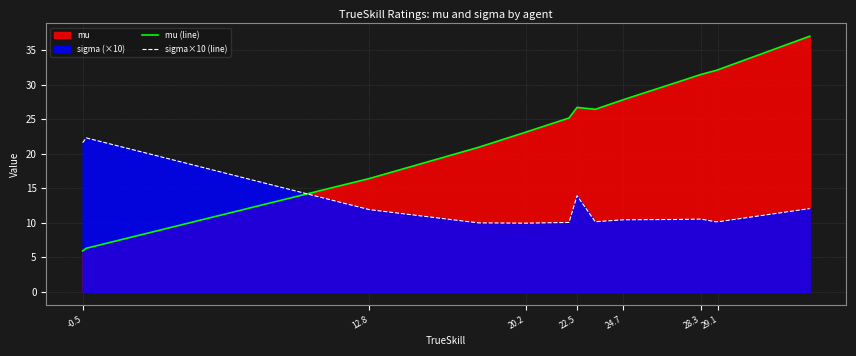

What is the total value across all series at 24.7?

38.3